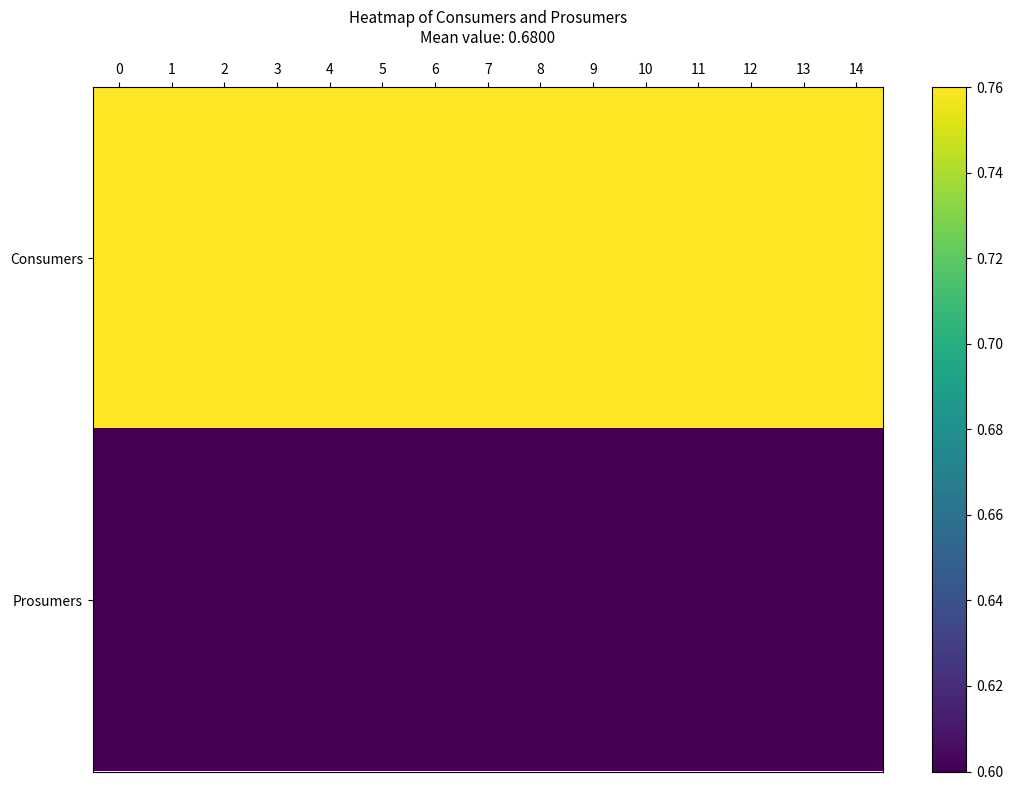

Which has a higher value, 11 or 7?

11